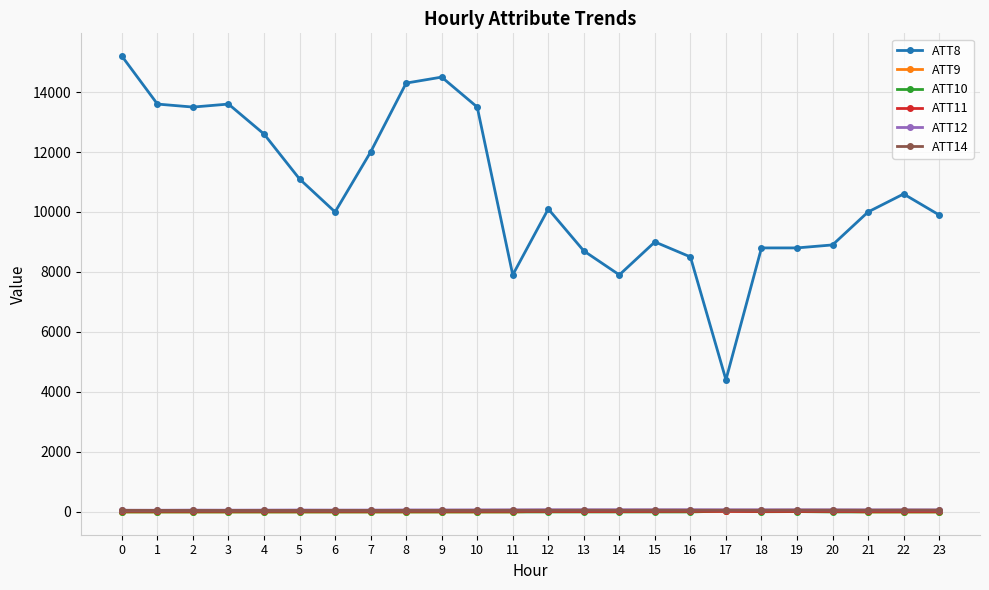

True or false: ATT11 and ATT8 intersect in this chart.

False